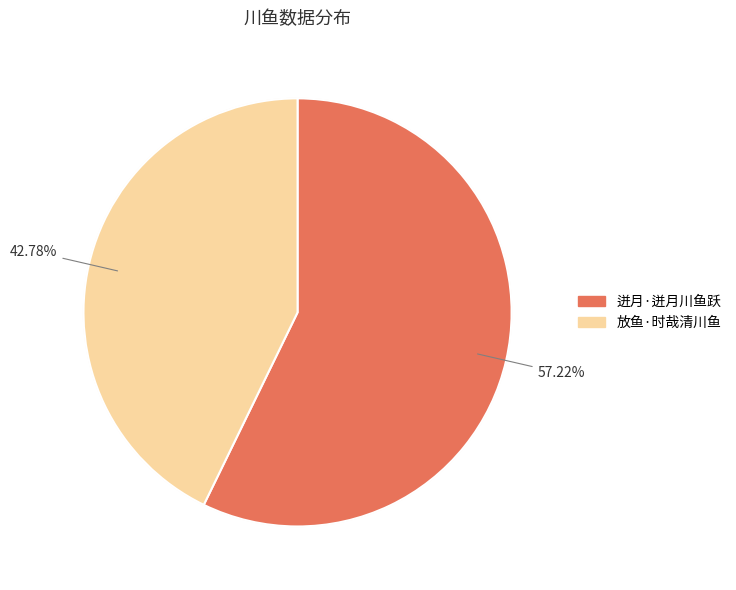

Does 放鱼·时哉清川鱼 represent more than half of the total?

No